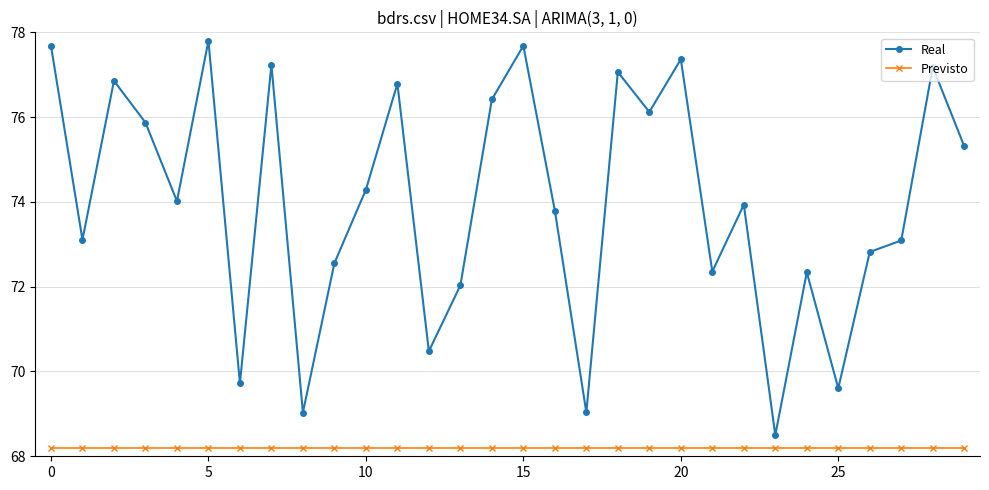

List the series in order of their peak value, lowest first.

Previsto, Real